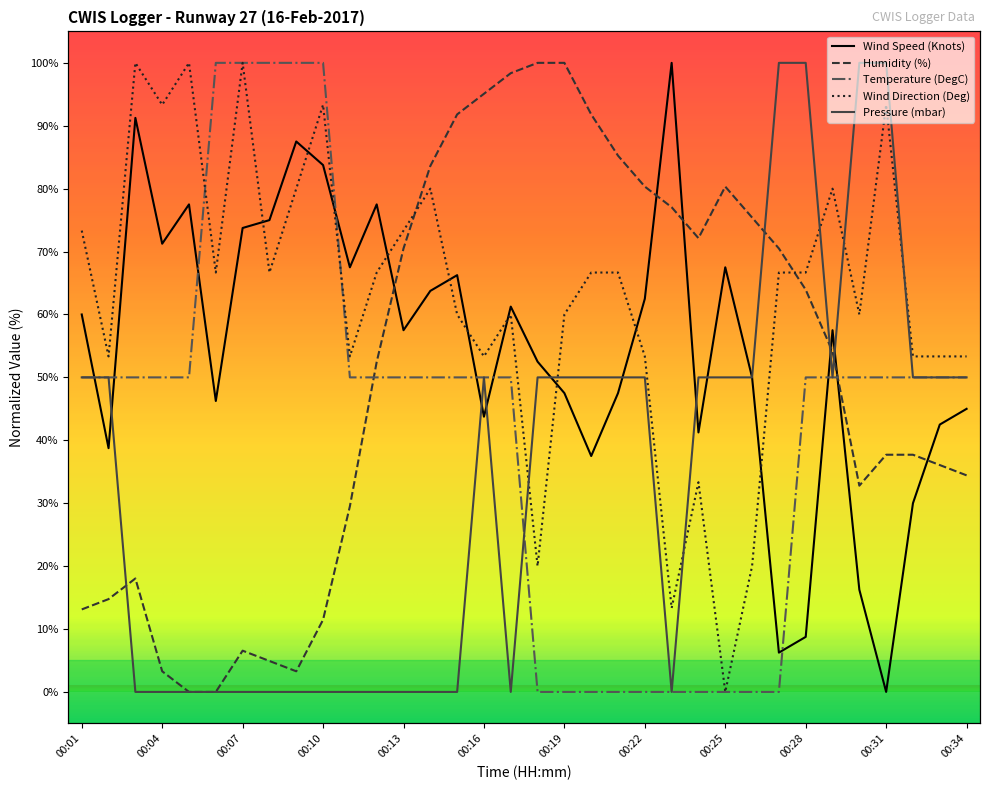

What is the difference between the highest and lowest values at 00:16?

51.3